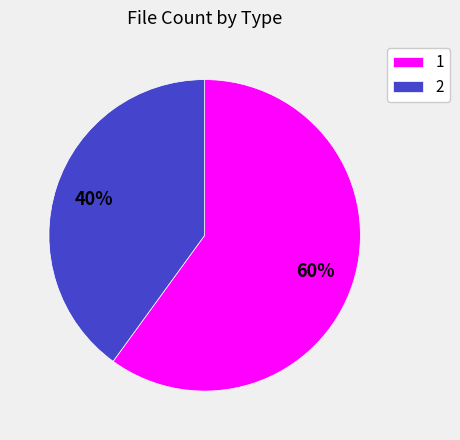

Which slice represents more than half of the pie?

1